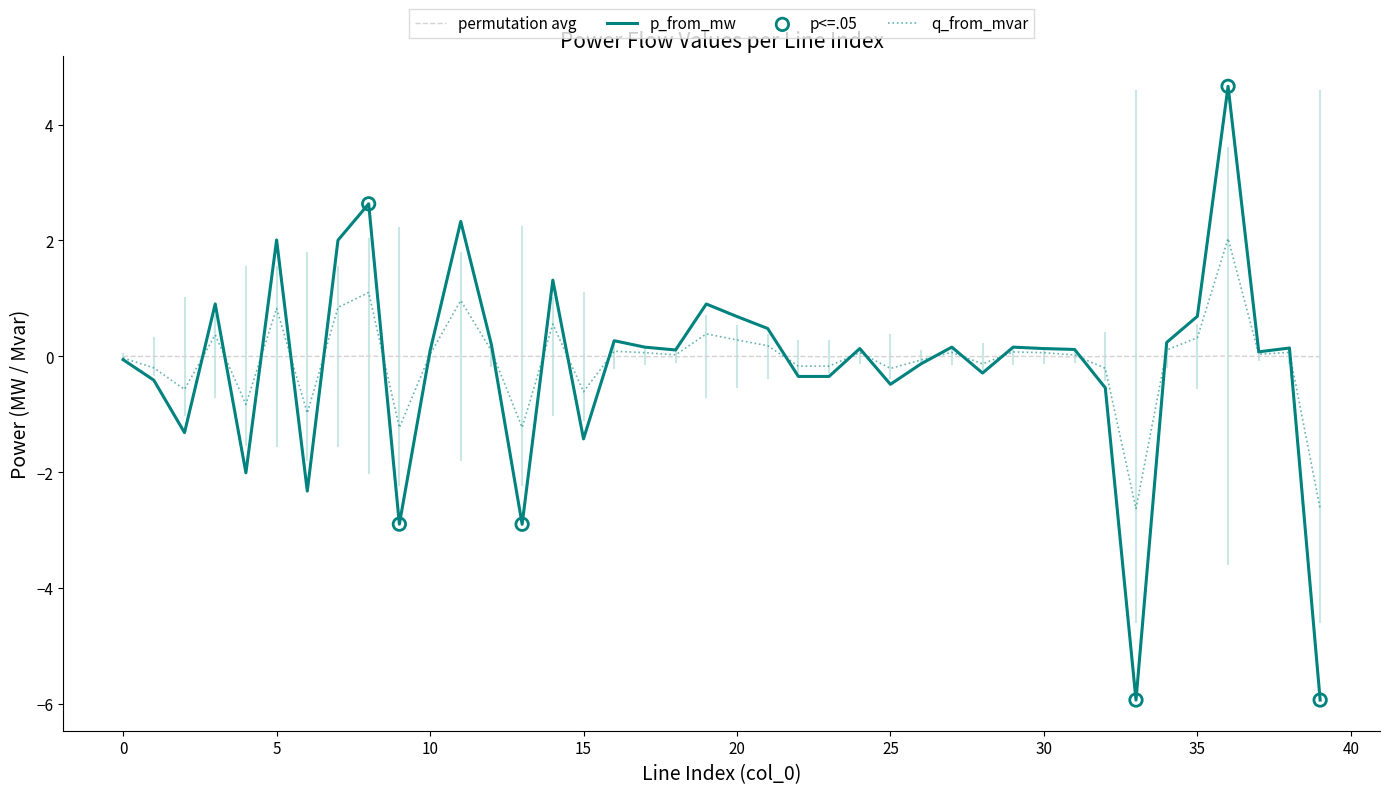

List the series in order of their peak value, lowest first.

permutation avg, q_from_mvar, p_from_mw